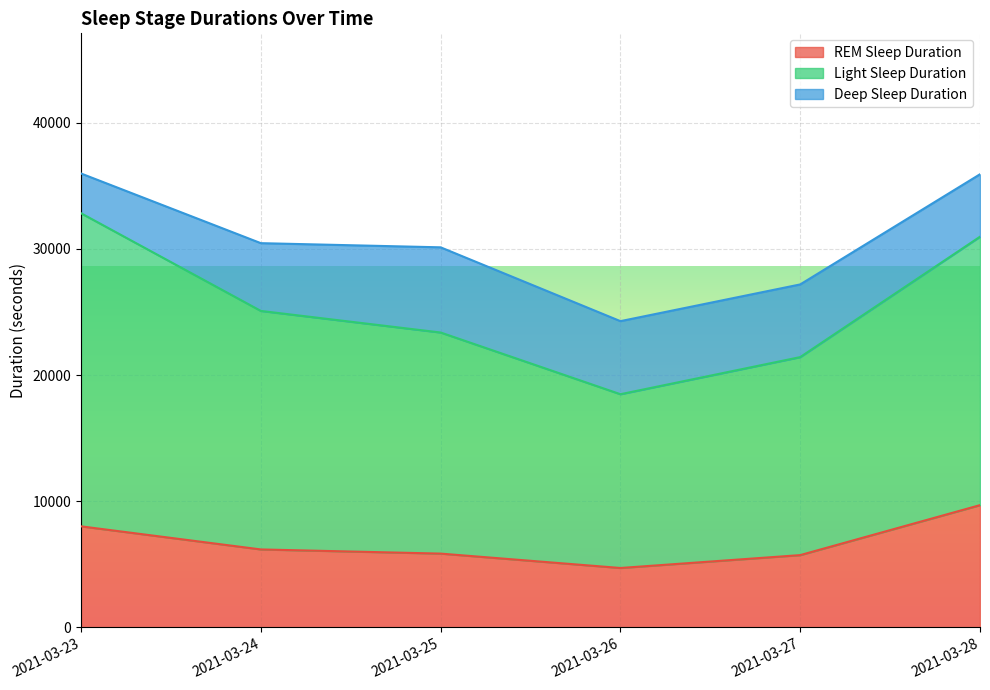

Which has a higher value, 2021-03-24 or 2021-03-27?

2021-03-24